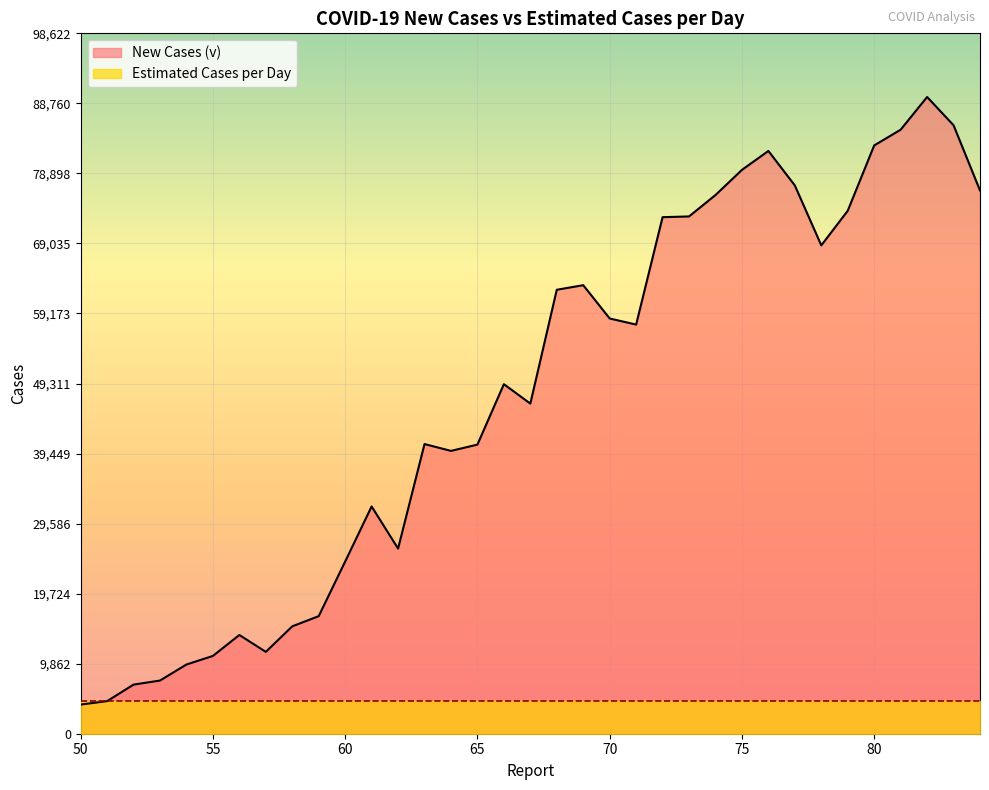

Count the number of values greater than 49219.

17